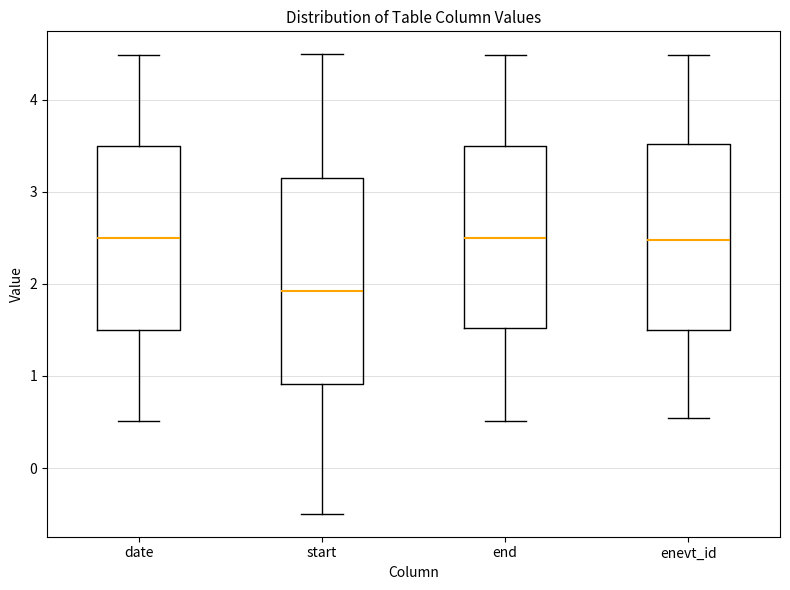

Which box's median line is the lowest?

start